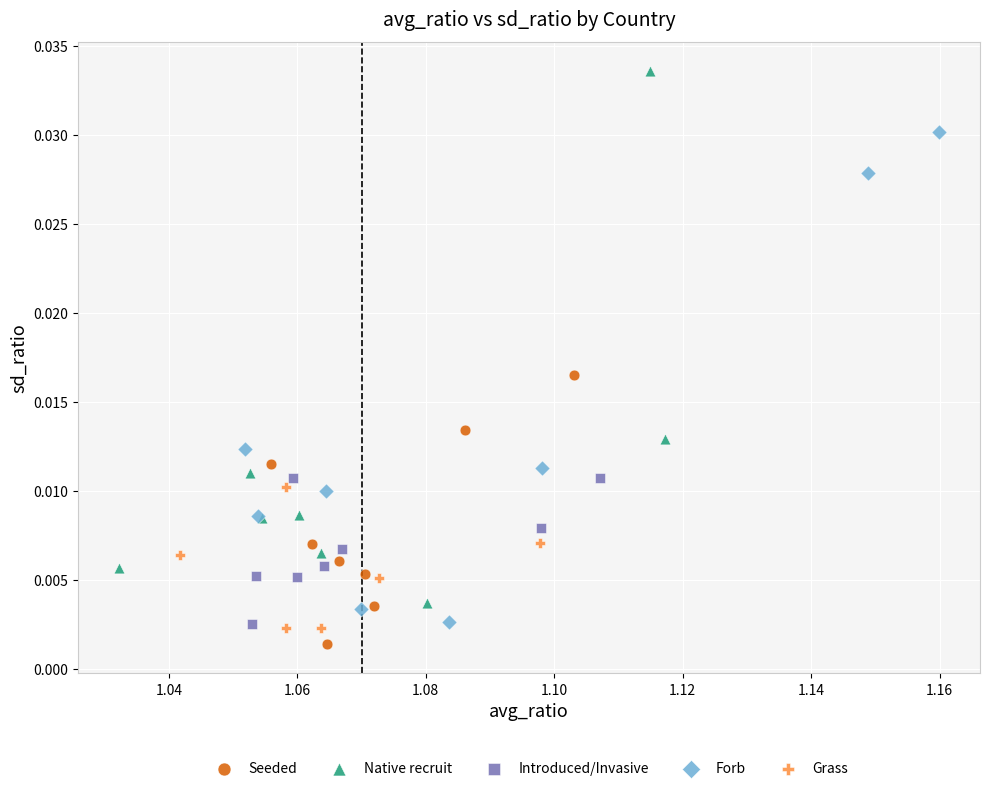

Which series reaches the maximum Y coordinate?

Native recruit